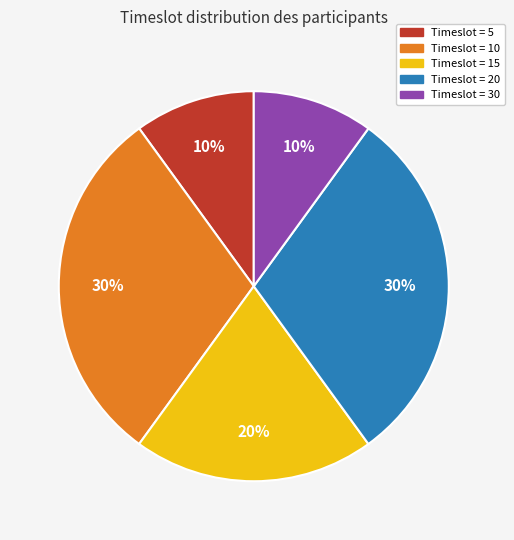

Combined, do Timeslot = 10 and Timeslot = 20 account for over 50%?

Yes